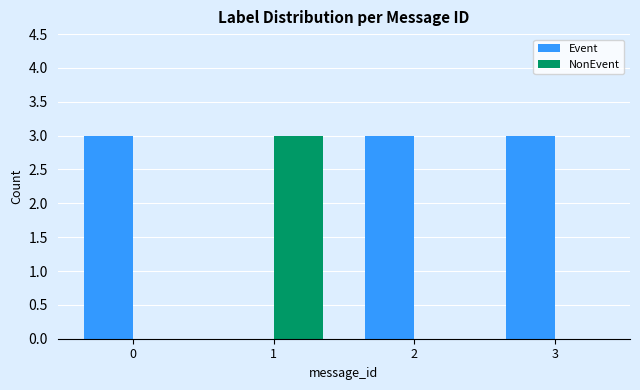

How many groups of bars are there?

4